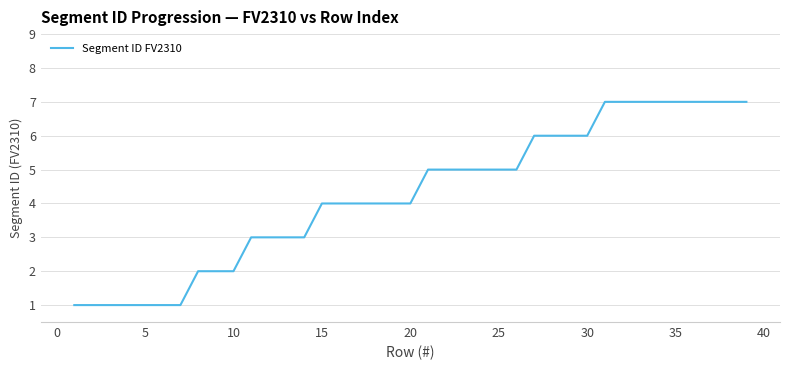

Reading right to left, transcribe all the data shown in this chart.

7	7	7	7	7	7	7	7	7	6	6	6	6	5	5	5	5	5	5	4	4	4	4	4	4	3	3	3	3	2	2	2	1	1	1	1	1	1	1